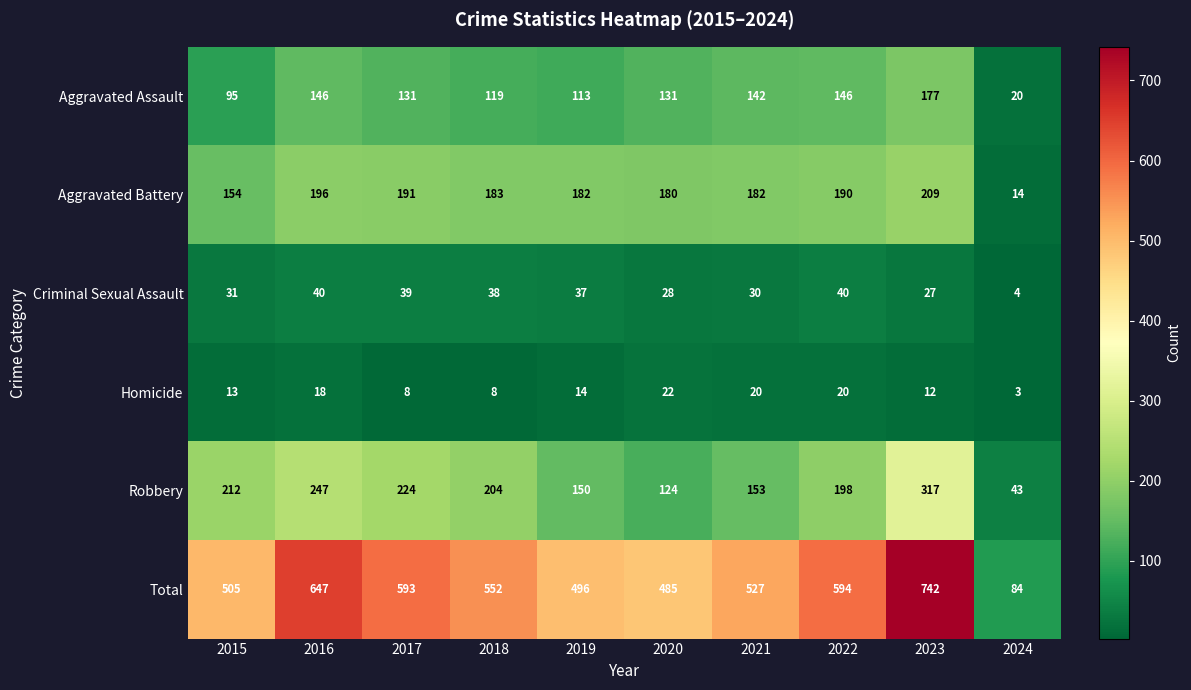

At 2023, list the series in order from smallest to largest.

Homicide, Criminal Sexual Assault, Aggravated Assault, Aggravated Battery, Robbery, Total